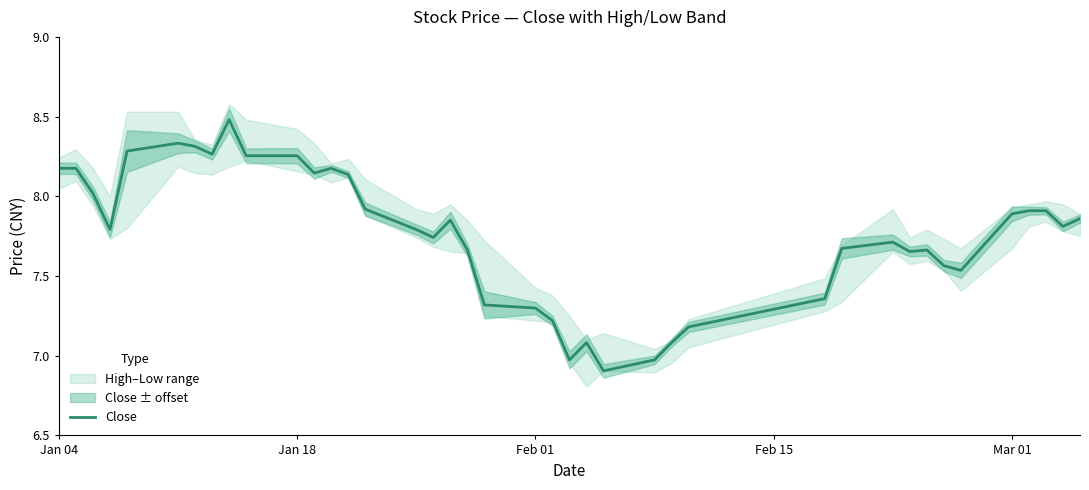

What is the minimum value for Close?

6.9